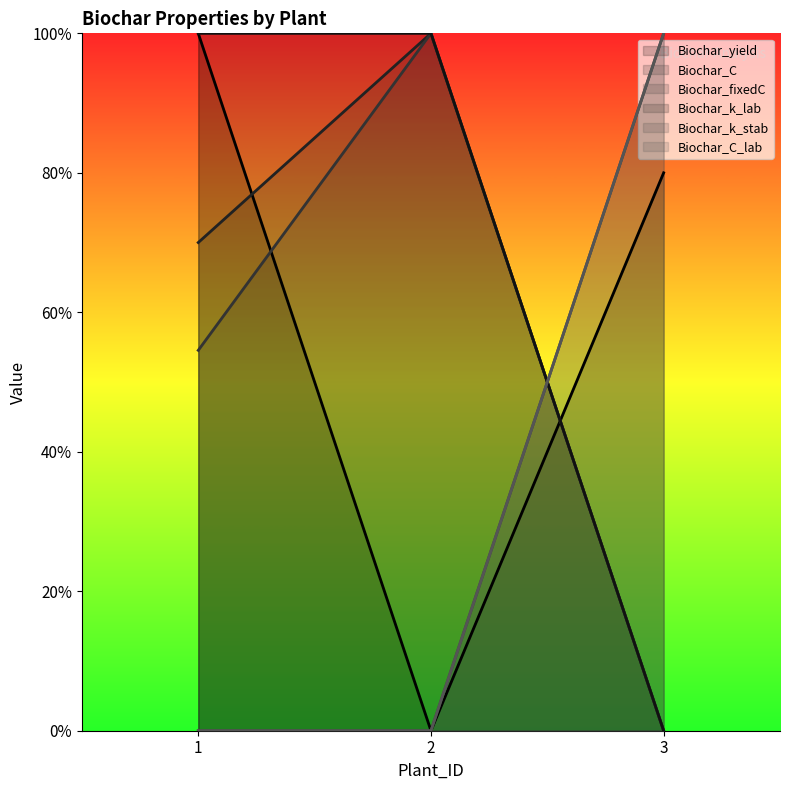

What is the maximum value for Biochar_k_lab?

1.0